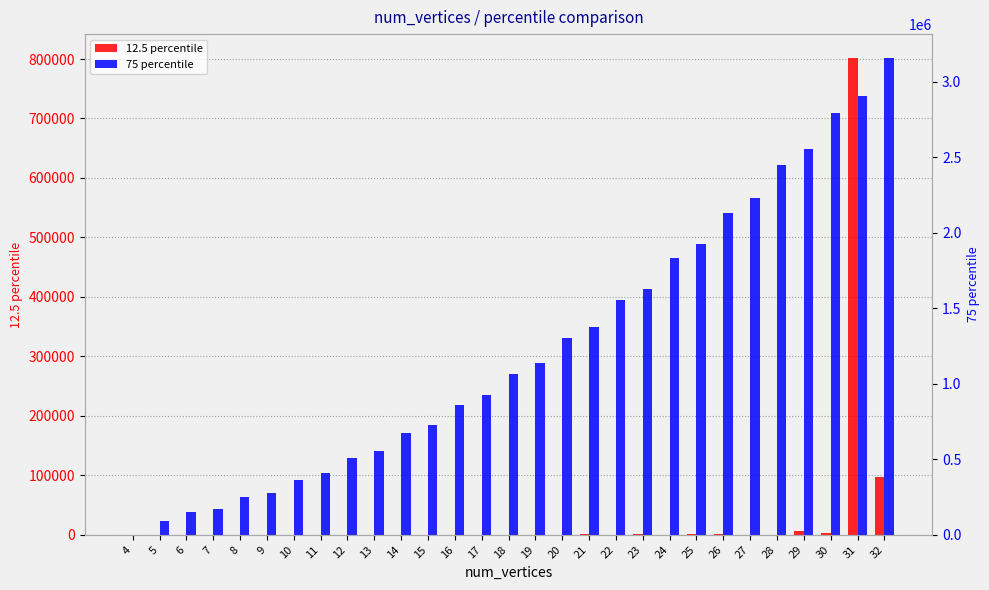

Reading right to left, list all the values displayed in this chart.

12.5 percentile: 32=97311	31=801792	30=3292	29=5741	28=214	27=69	26=621	25=638	24=279	23=1153	22=240	21=658	20=169	19=301	18=35	17=31	16=57	15=27	14=23	13=19	12=20	11=16	10=13	9=10	8=7	7=4	6=3	5=3	4=0
75 percentile: 32=3156705	31=2907409	30=2793927	29=2551684	28=2448176	27=2231799	26=2127195	25=1926572	24=1832753	23=1630161	22=1553224	21=1376050	20=1302180	19=1135981	18=1065308	17=926136	16=859743	15=726110	14=672640	13=551964	12=505836	11=406054	10=361305	9=277803	8=250058	7=172661	6=151384	5=91825	4=8